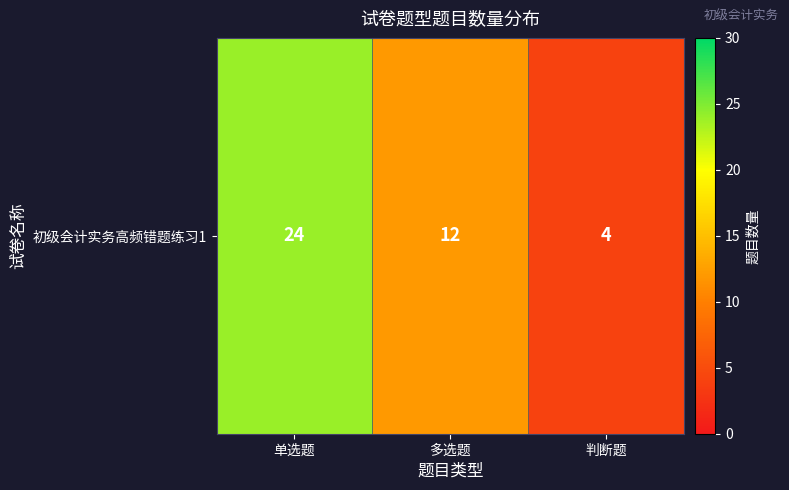

List the labels in order of value, smallest first.

判断题, 多选题, 单选题